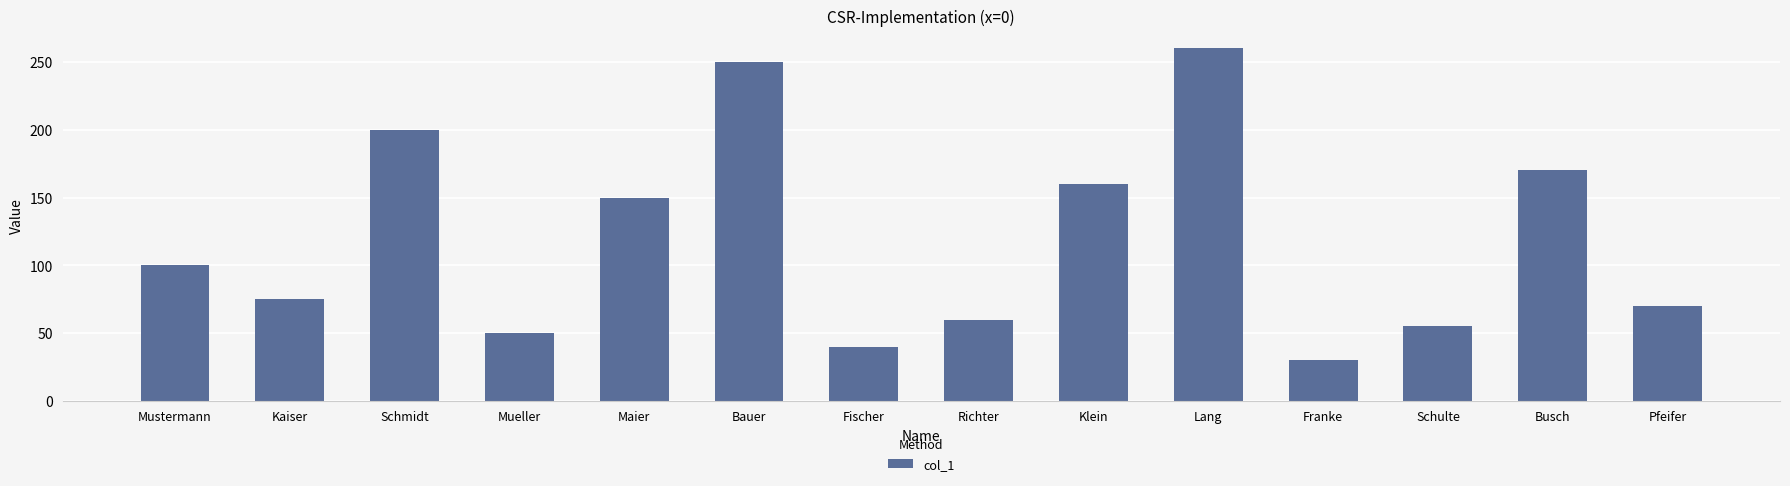

Does the chart contain any negative values?

No